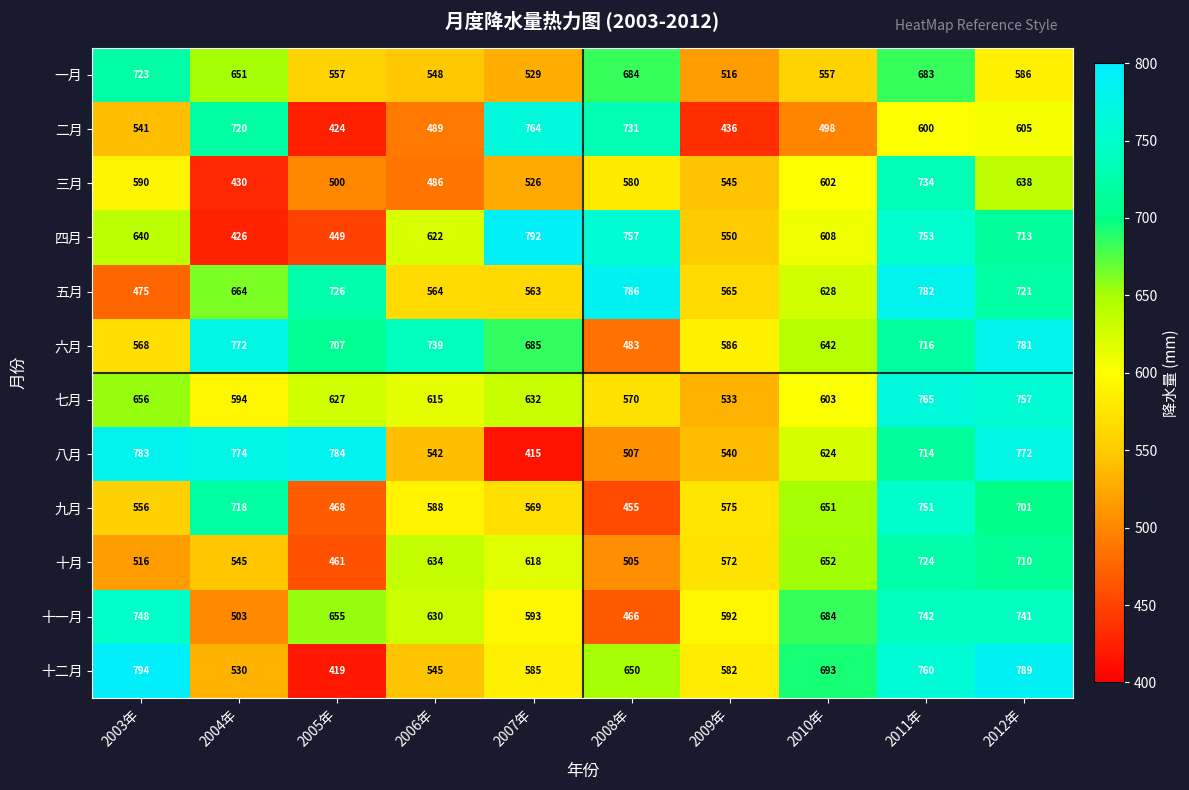

The value of 九月 at 2009年 is 575. True or false?

True